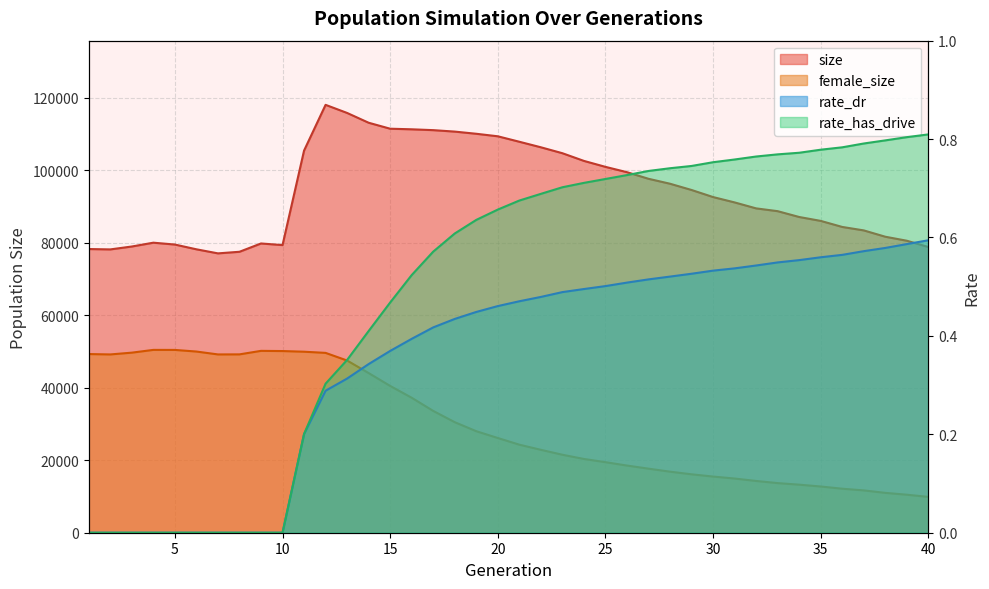

True or false: rate_dr has more than 0 points higher than both neighbors.

False